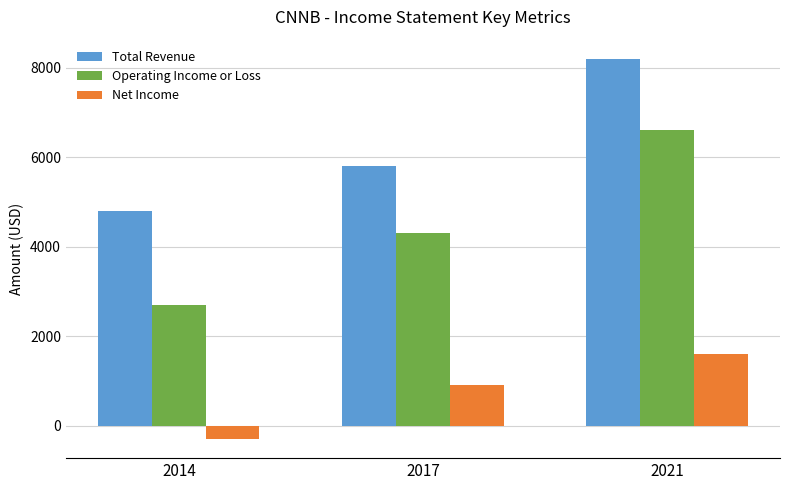

Reading left to right, list all the values displayed in this chart.

Total Revenue: 2014=4800	2017=5800	2021=8200
Operating Income or Loss: 2014=2700	2017=4300	2021=6600
Net Income: 2014=-300	2017=900	2021=1600